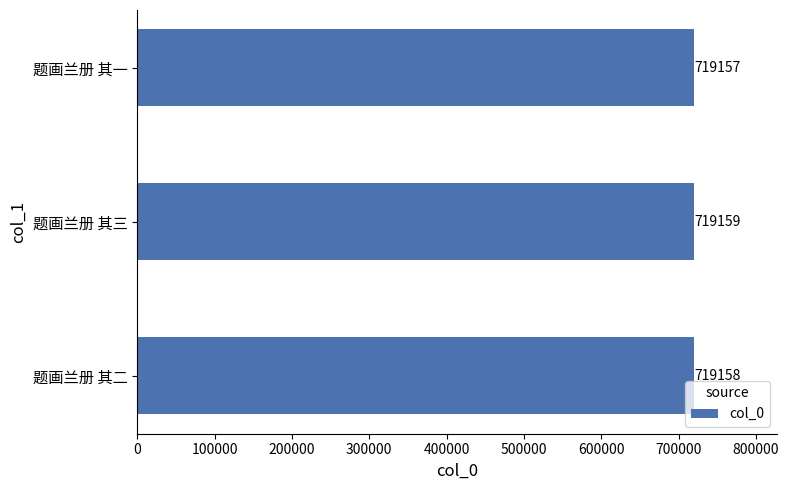

What is the difference between the maximum and second lowest values?

1